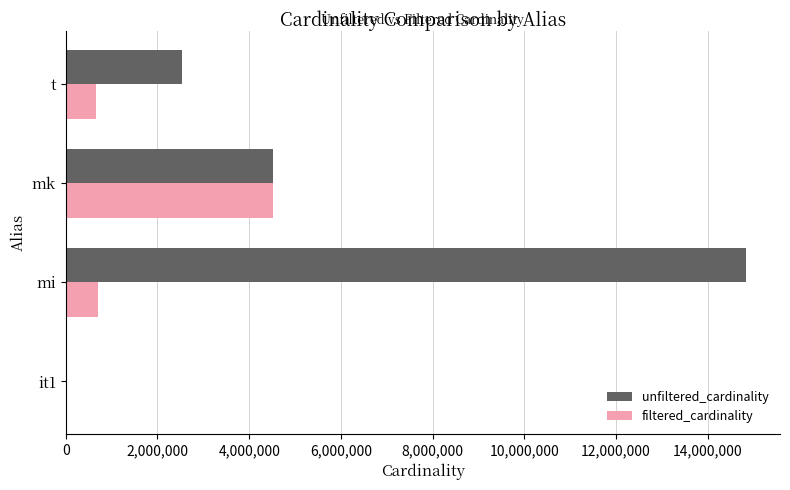

The unfiltered_cardinality series shows 14835720 at mi. True or false?

True